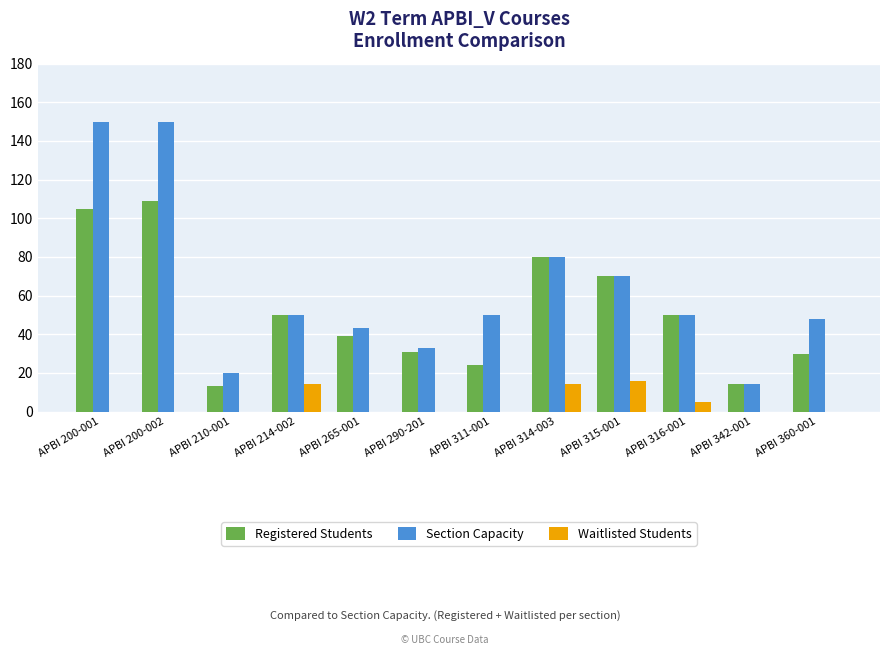

Is the value of Section Capacity at APBI 265-001 greater than the value of Registered Students at APBI 210-001?

Yes